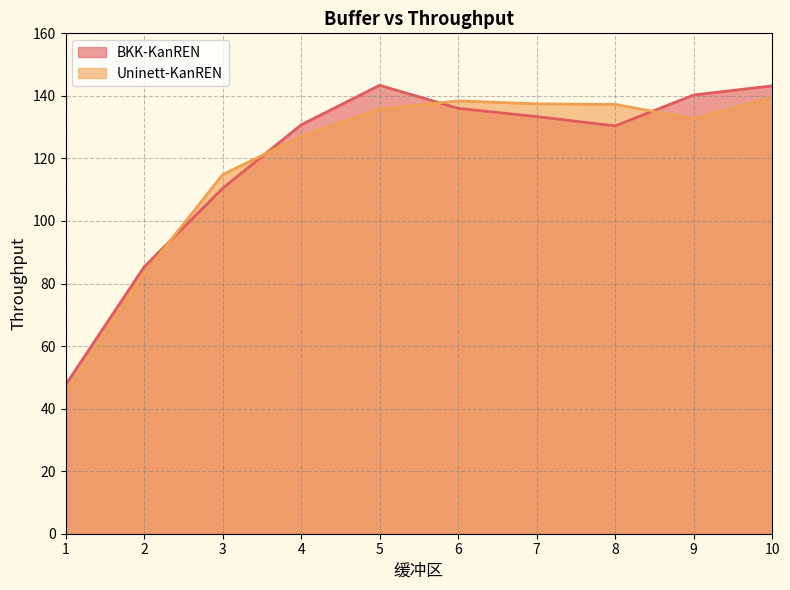

How many lines are shown in the chart?

2